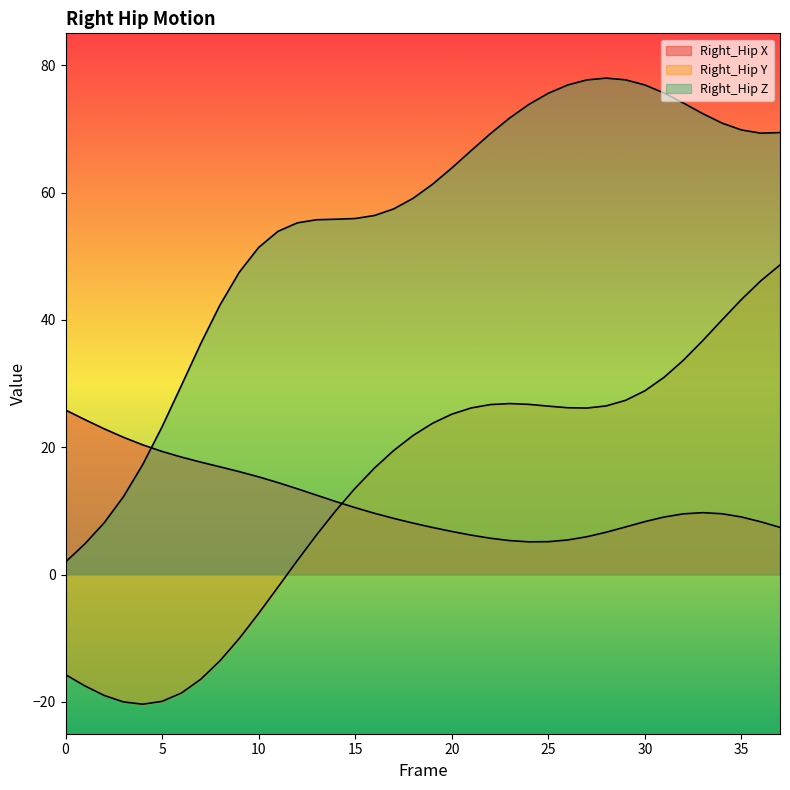

Between which two adjacent categories do Right_Hip Z and Right_Hip X first intersect?

4 and 5